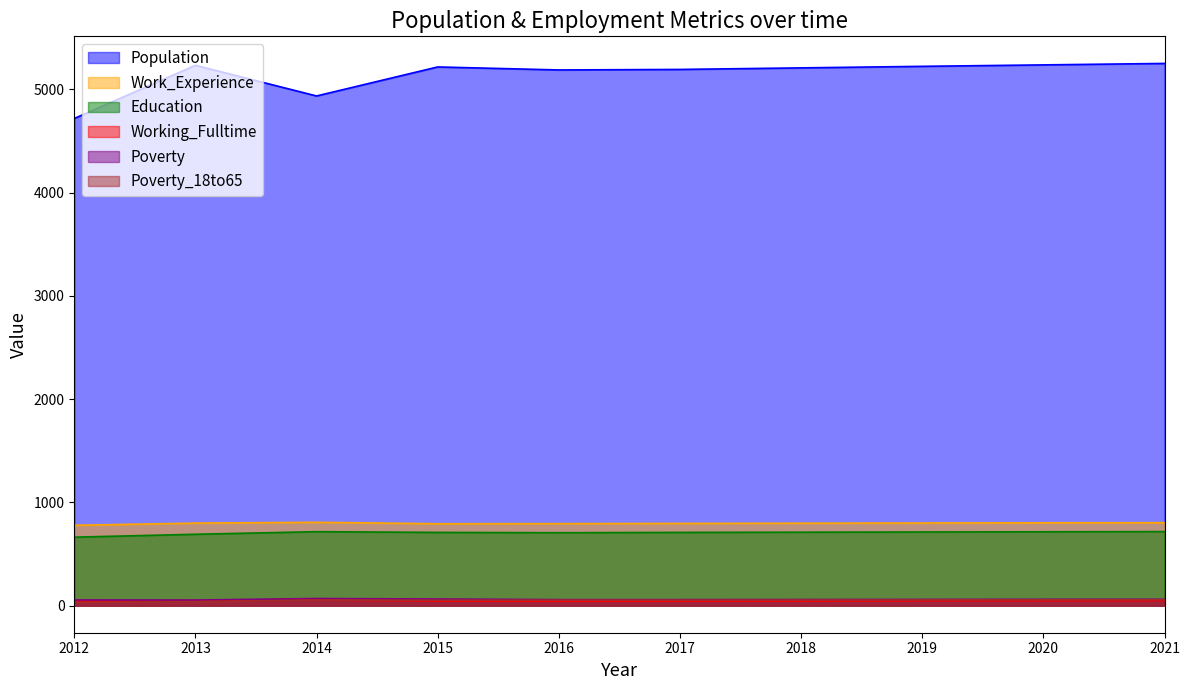

Which has a higher value, 2014 or 2017?

2017